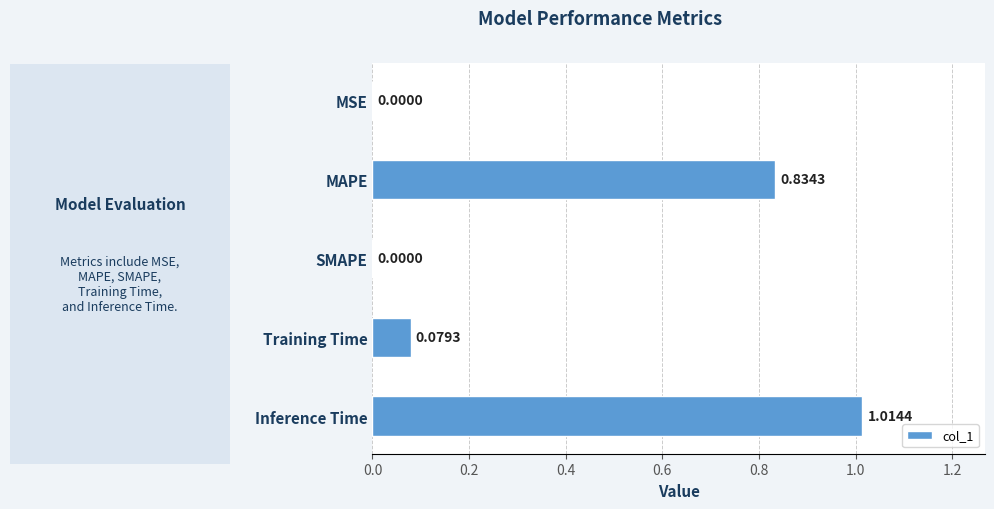

What is the change in value from MSE to Training Time?

+0.1